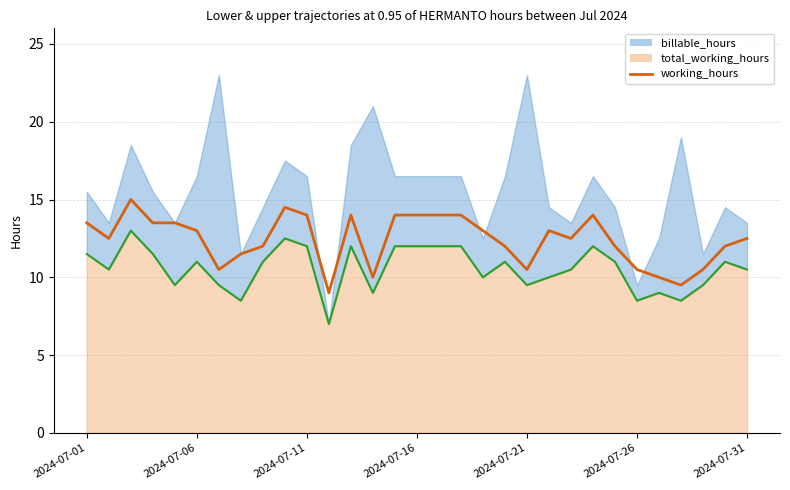

How many categories are shown in the chart?

31